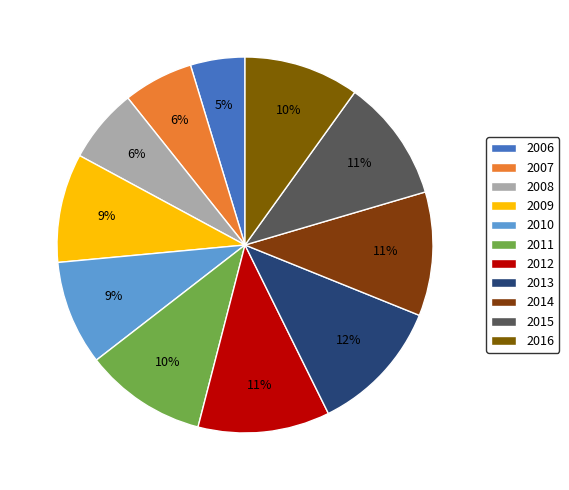

How many slices are in this pie chart?

11